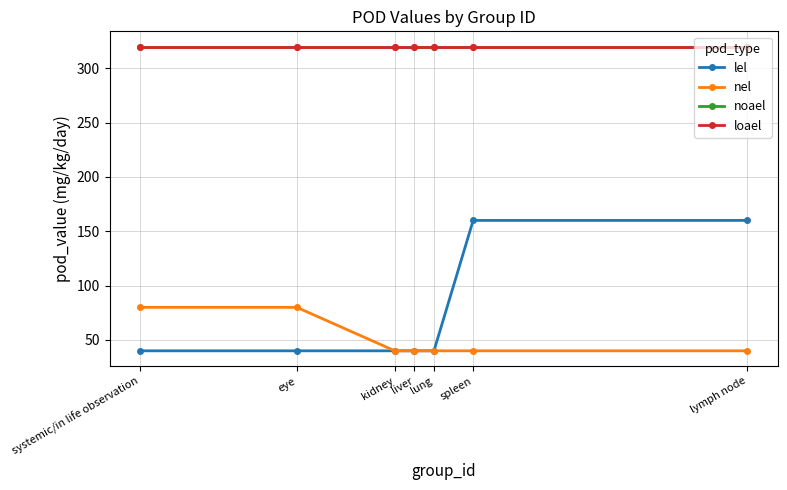

Which series has the largest total across all categories?

noael